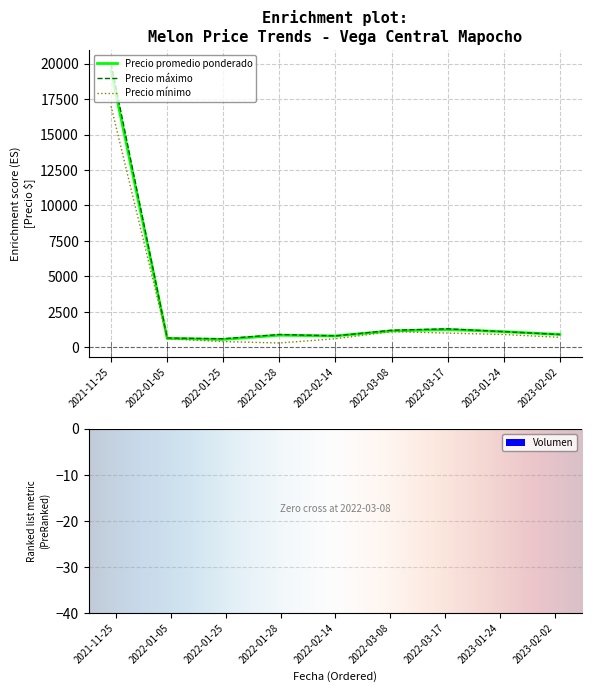

What are all the series names shown in the legend?

Precio promedio ponderado, Precio maximo, Precio minimo, Volumen